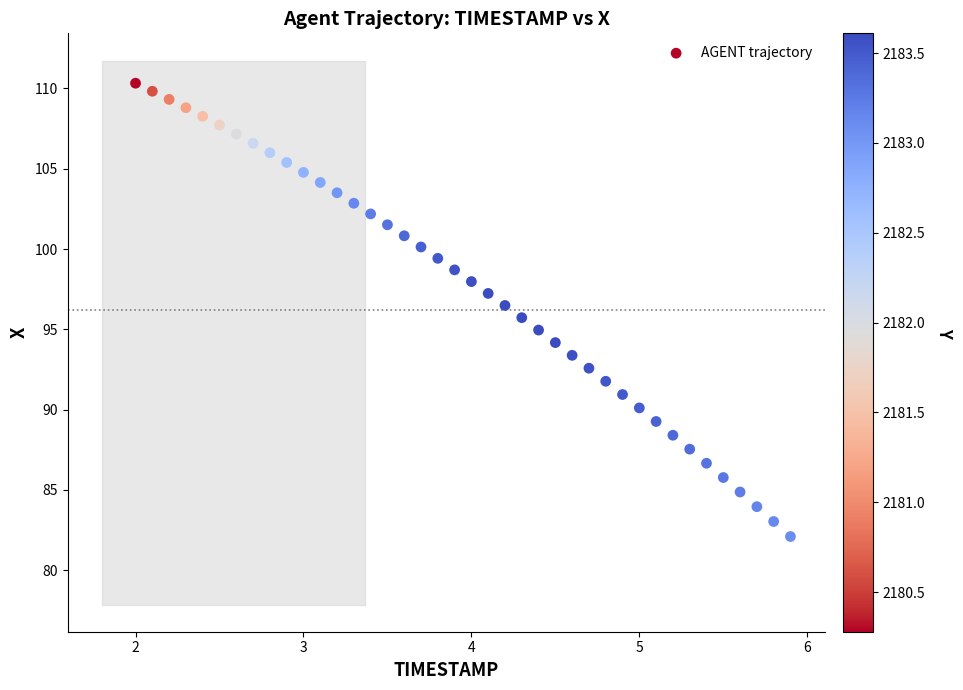

What is the range of Y values (max minus min)?

28.2